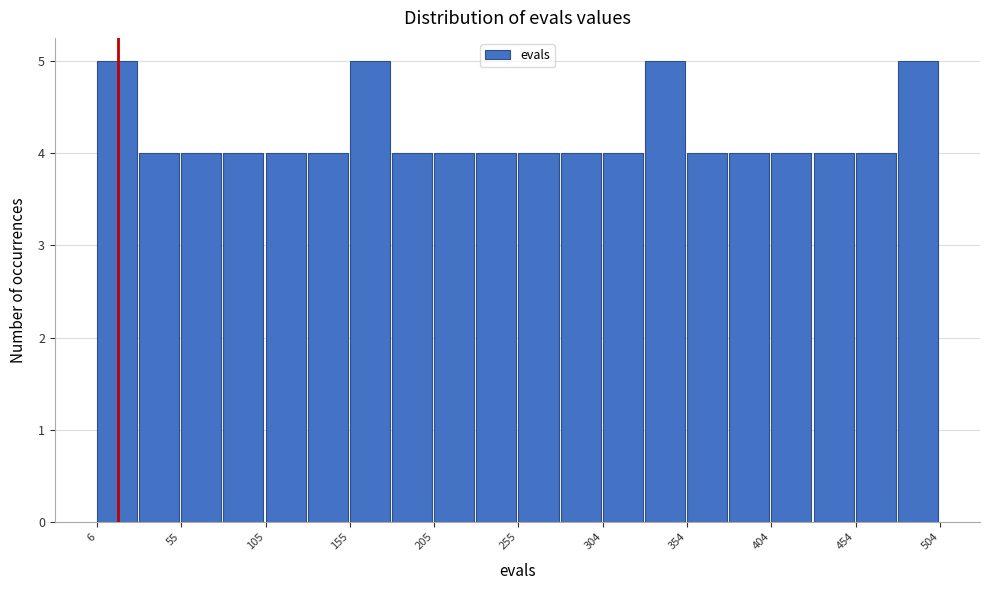

What is the height of the bar covering 55 to 80 on the x-axis? Neither the bar edges nor the heights are printed on the chart, so give them approximately, as read against the axes.

4